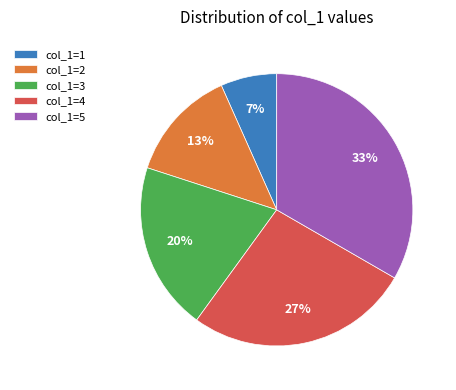

Which category has the biggest portion of the pie?

col_1=5